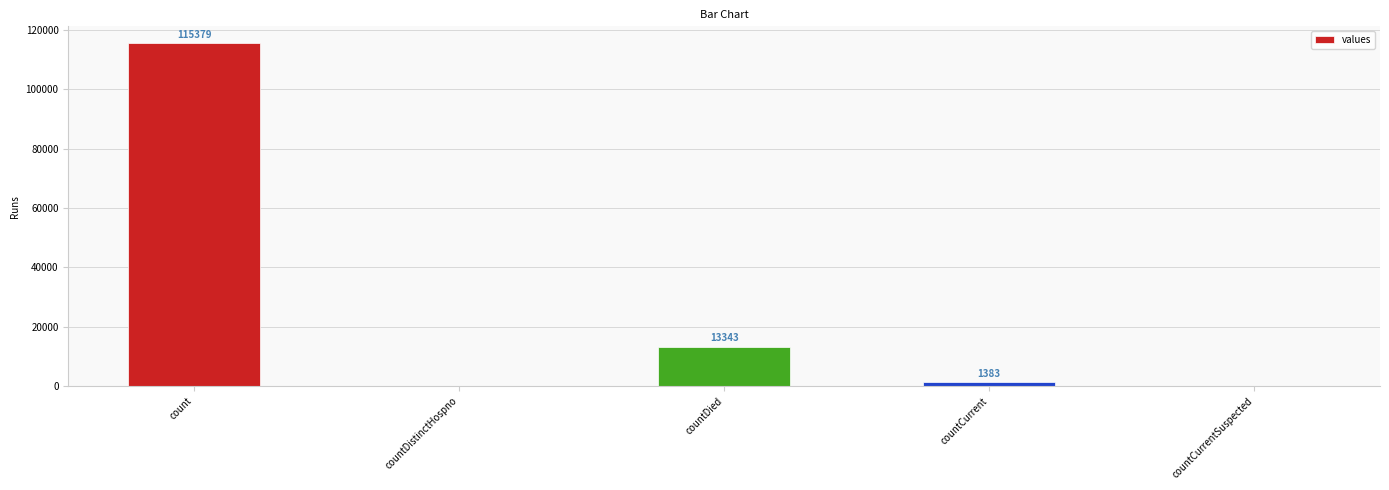

At which label does the data first exceed 1383?

count